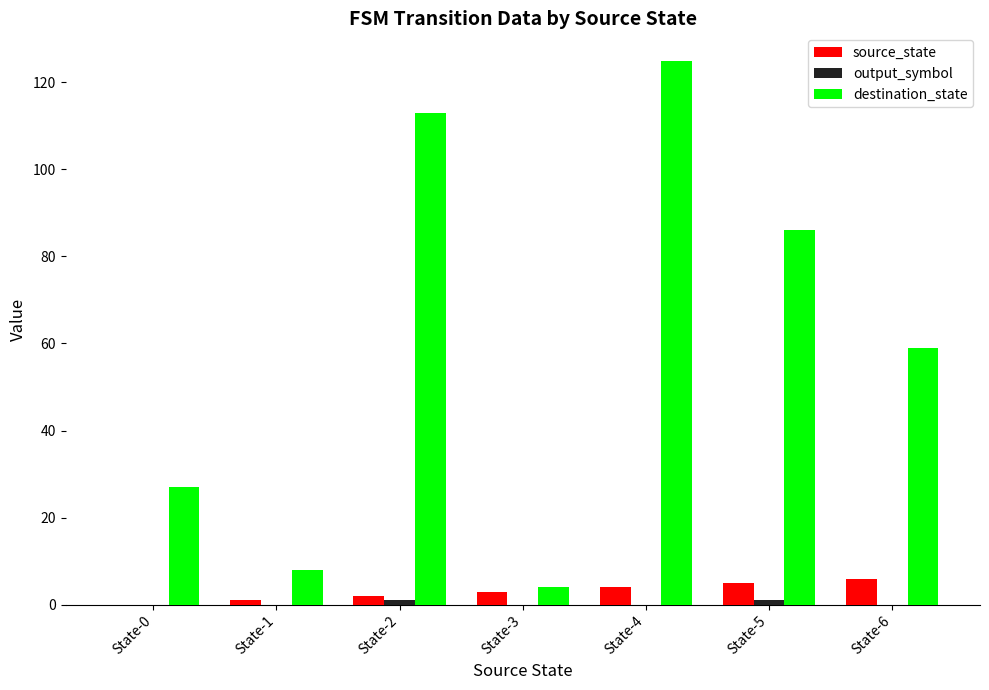

How many series are shown in this chart?

3